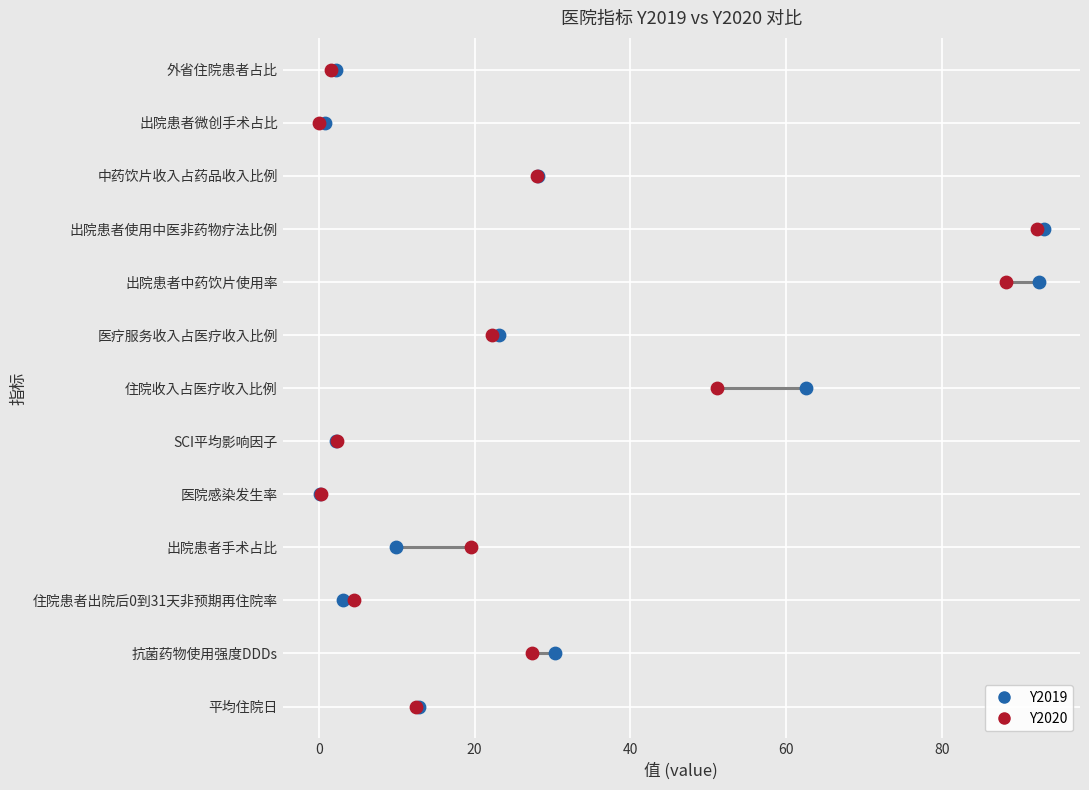

What are all the series names shown in the legend?

Y2019, Y2020